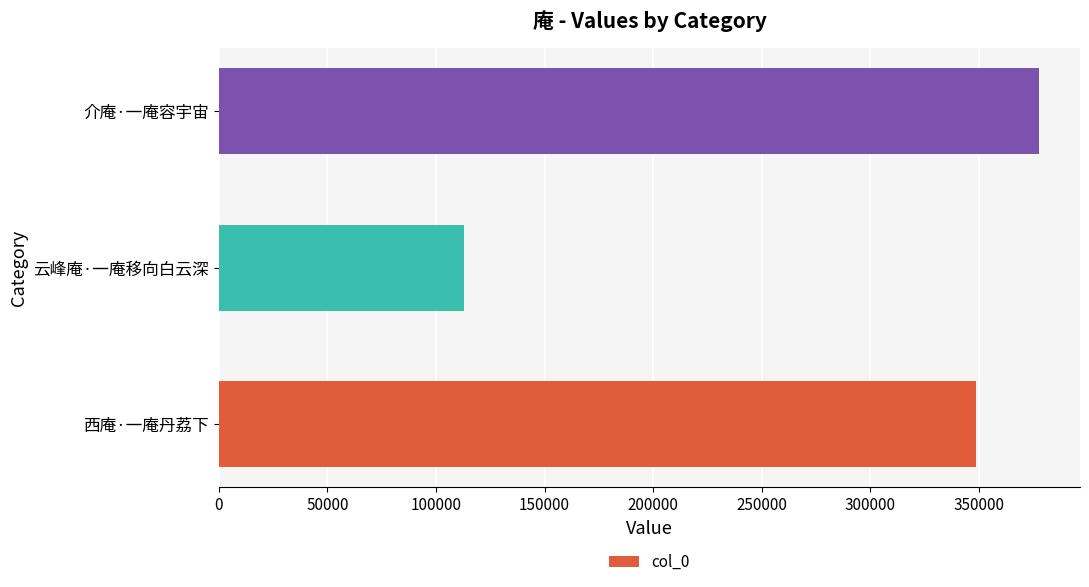

Reading top to bottom, what are all the values shown in this chart?

377765	113098	348718